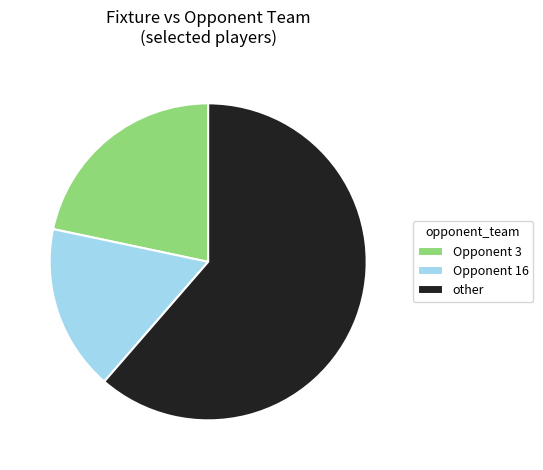

Does any single category account for the majority?

Yes